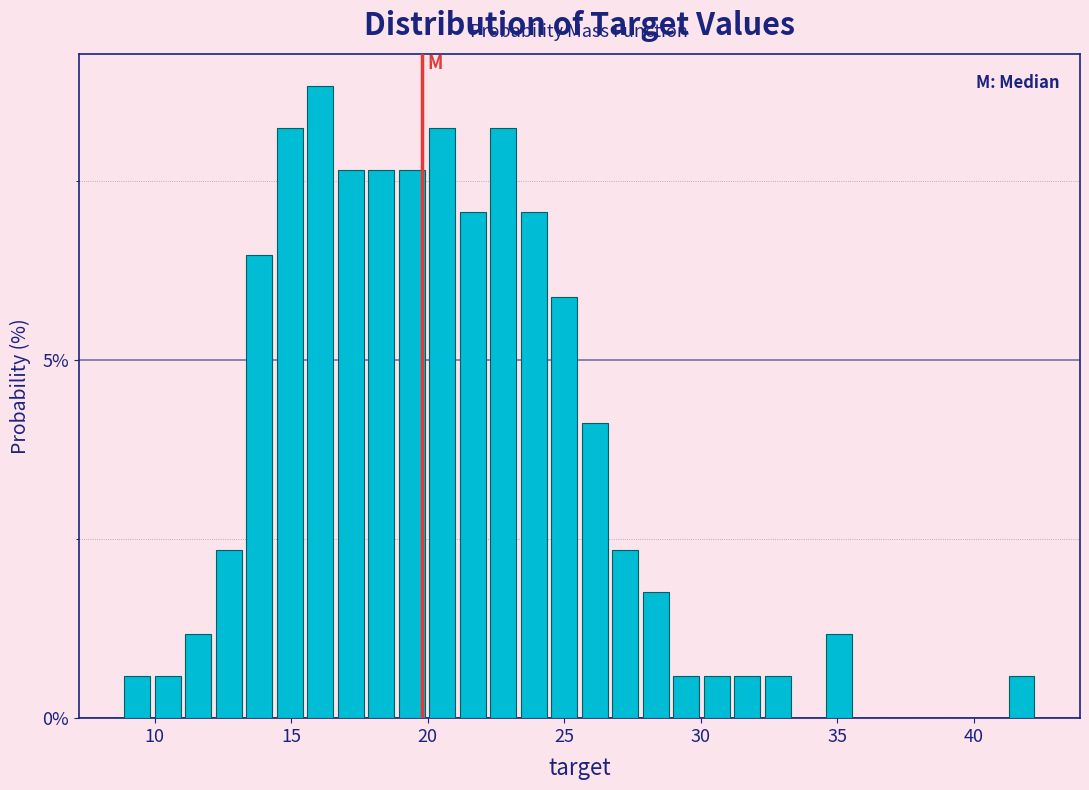

Around what value on the x-axis is the tallest bar? Give the approximate position of its centre, as read against the axis.

16.0